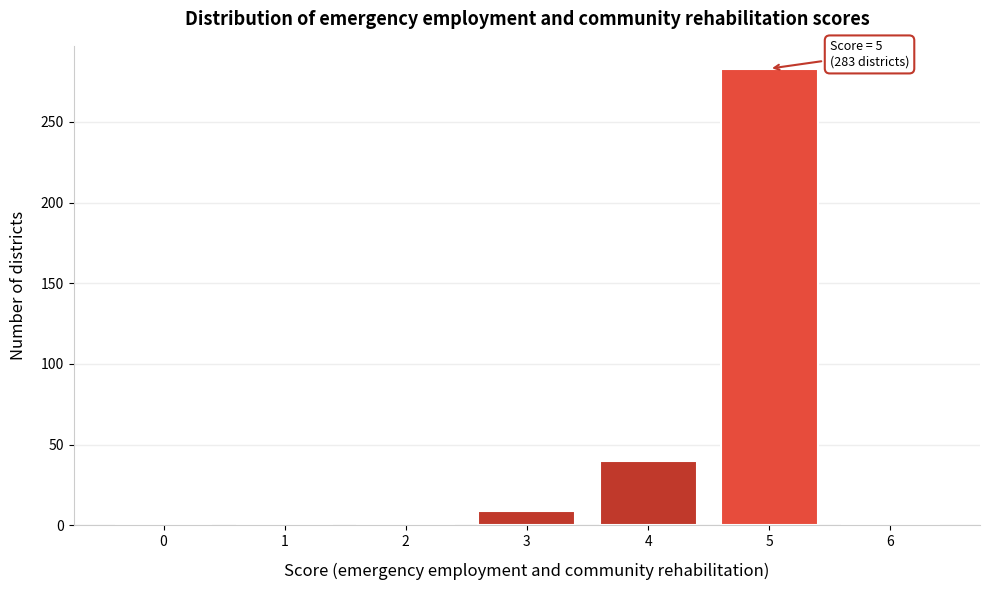

What is the sum of all values?

334